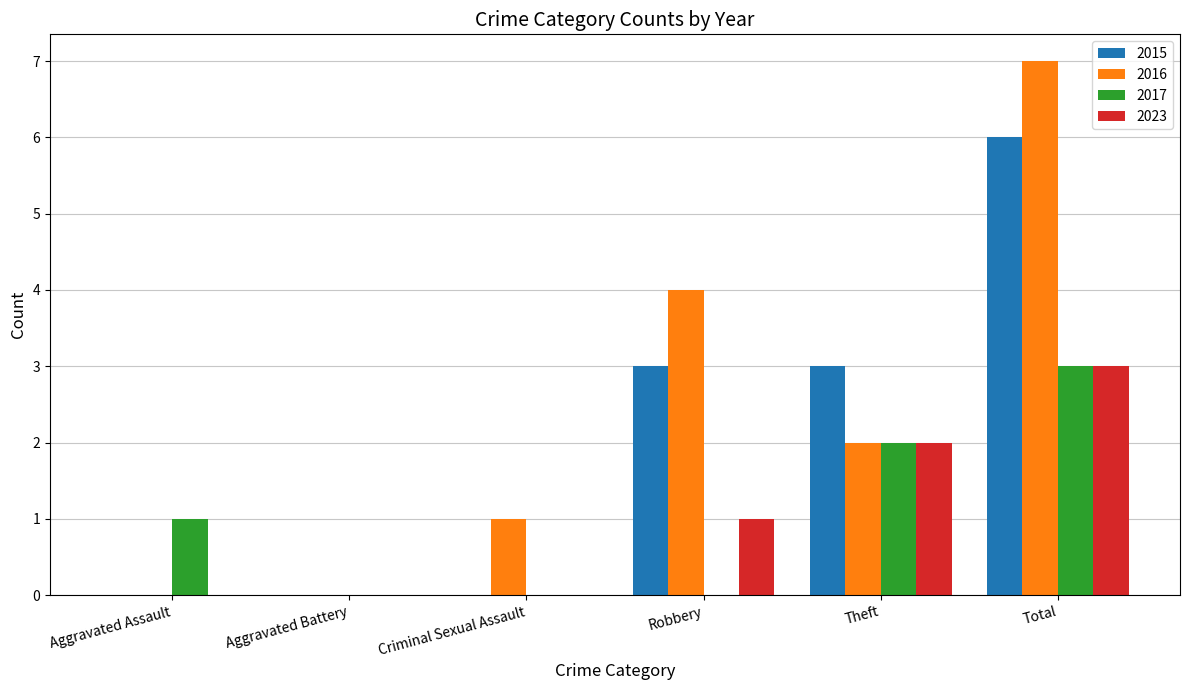

Which series has the largest total across all categories?

2016